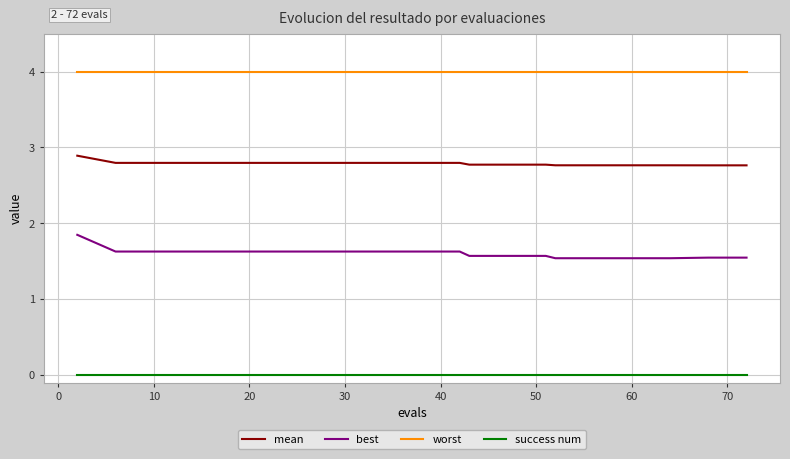

Which series has the widest spread of values?

best